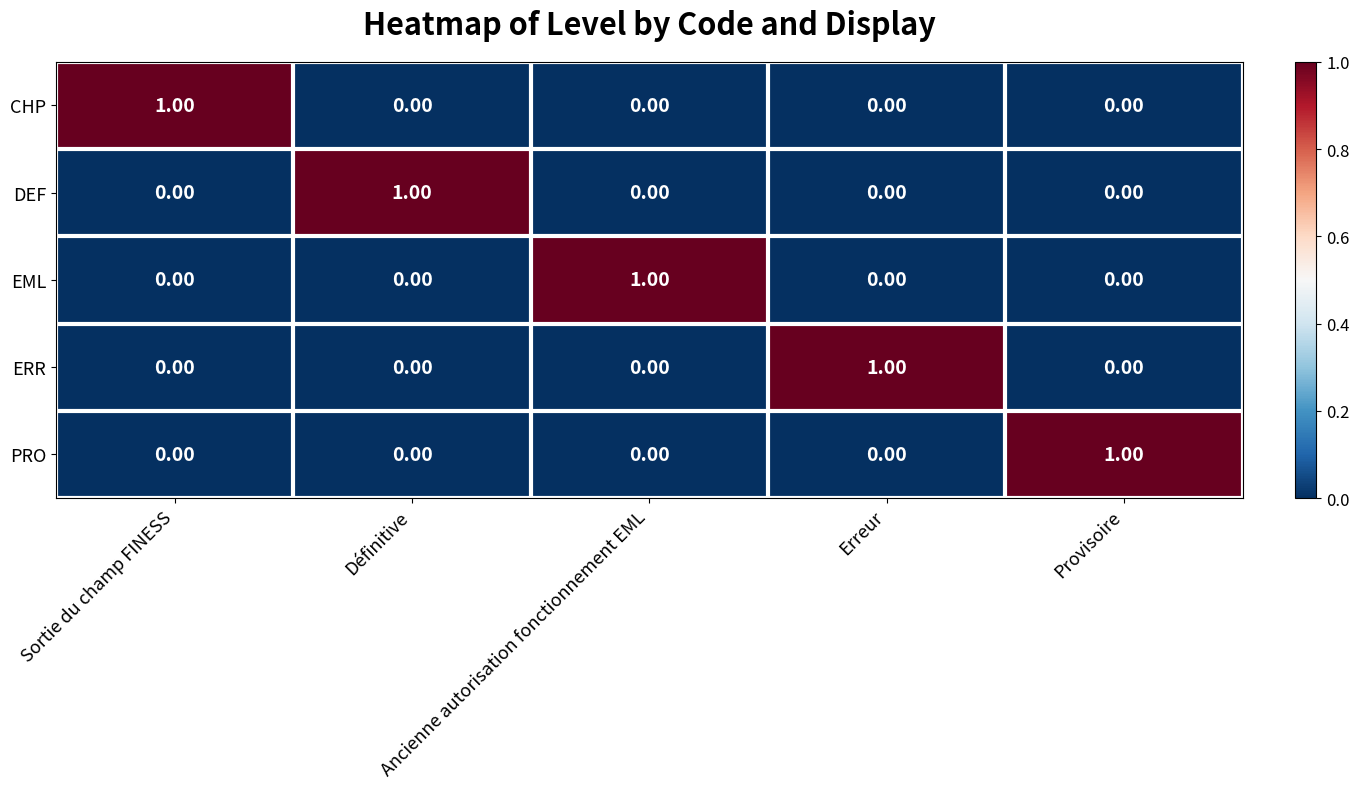

At how many categories does at least one series exceed 0?

5